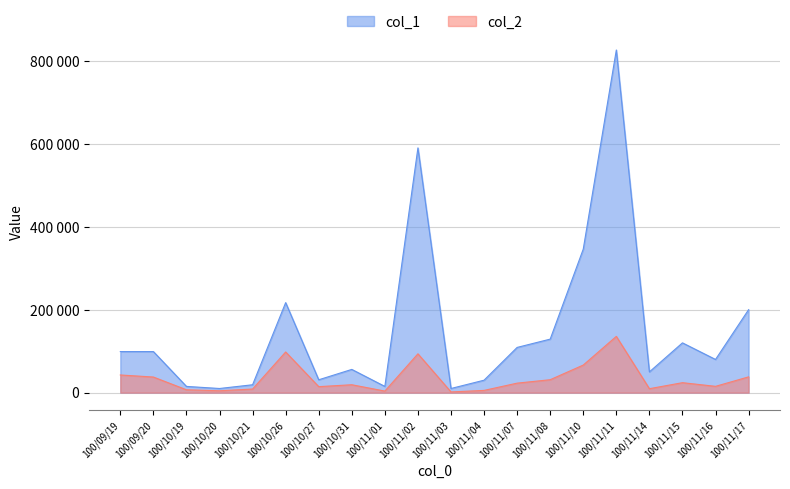

True or false: col_1 and col_2 cross at least once.

False